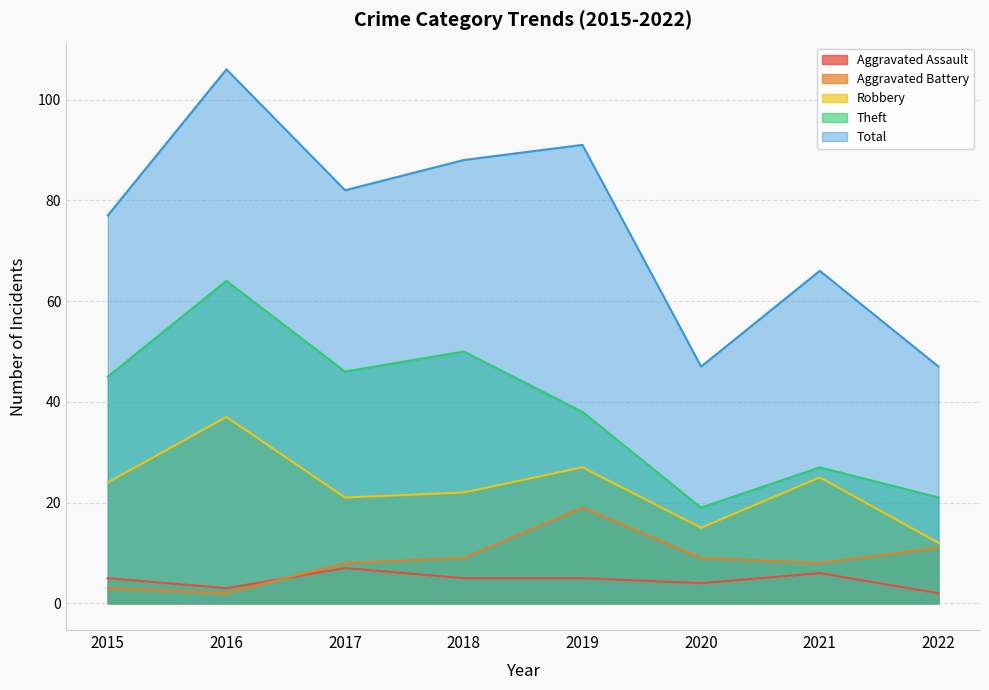

List the series in order of their peak value, lowest first.

Aggravated Assault, Aggravated Battery, Robbery, Theft, Total